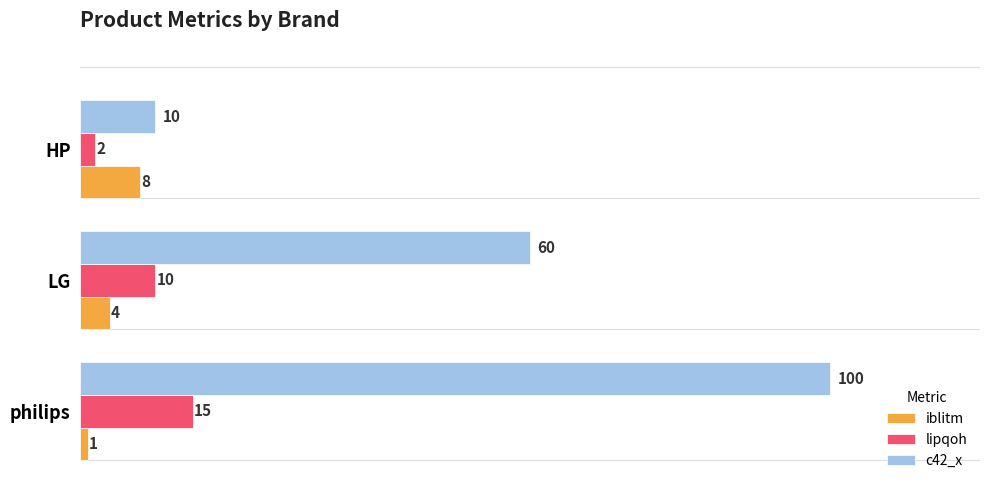

How many values in the lipqoh series are below 10?

1